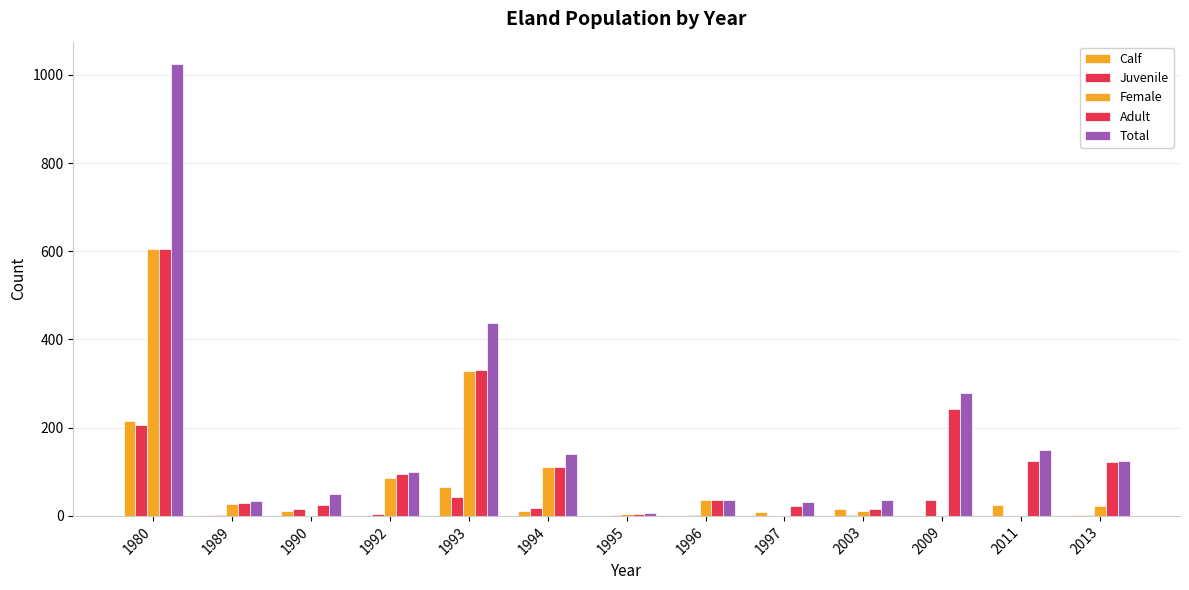

Reading left to right, transcribe all the data shown in this chart.

Calf: 1980=215	1989=2	1990=10	1992=0	1993=66	1994=10	1995=0	1996=0	1997=8	2003=16	2009=0	2011=25	2013=1
Juvenile: 1980=205	1989=2	1990=15	1992=4	1993=42	1994=18	1995=2	1996=2	1997=0	2003=3	2009=36	2011=0	2013=2
Female: 1980=604	1989=28	1990=0	1992=85	1993=329	1994=112	1995=4	1996=35	1997=0	2003=10	2009=0	2011=0	2013=22
Adult: 1980=604	1989=29	1990=25	1992=95	1993=330	1994=112	1995=4	1996=35	1997=23	2003=16	2009=243	2011=125	2013=122
Total: 1980=1024	1989=33	1990=50	1992=99	1993=438	1994=140	1995=6	1996=37	1997=31	2003=35	2009=279	2011=150	2013=125